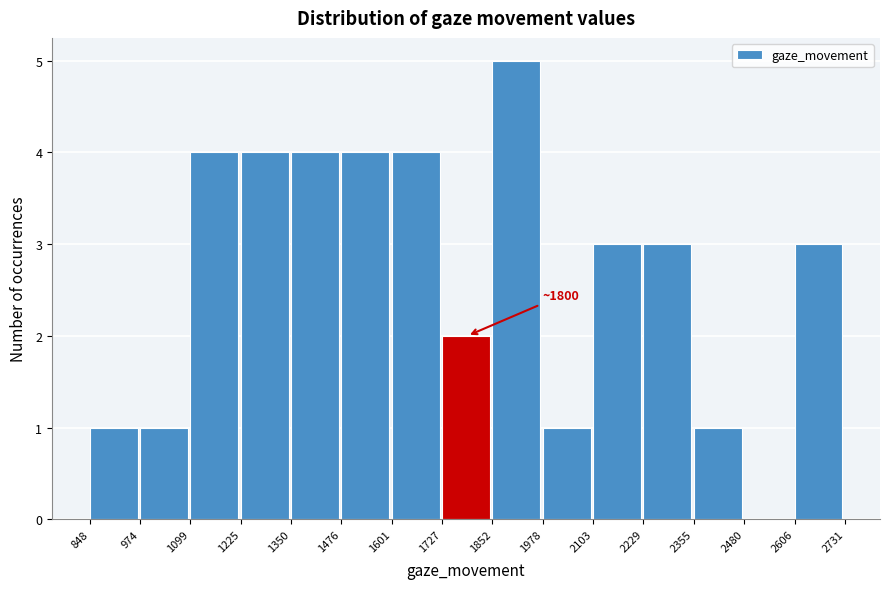

Which range on the x-axis has the tallest bar?

1852 to 1978